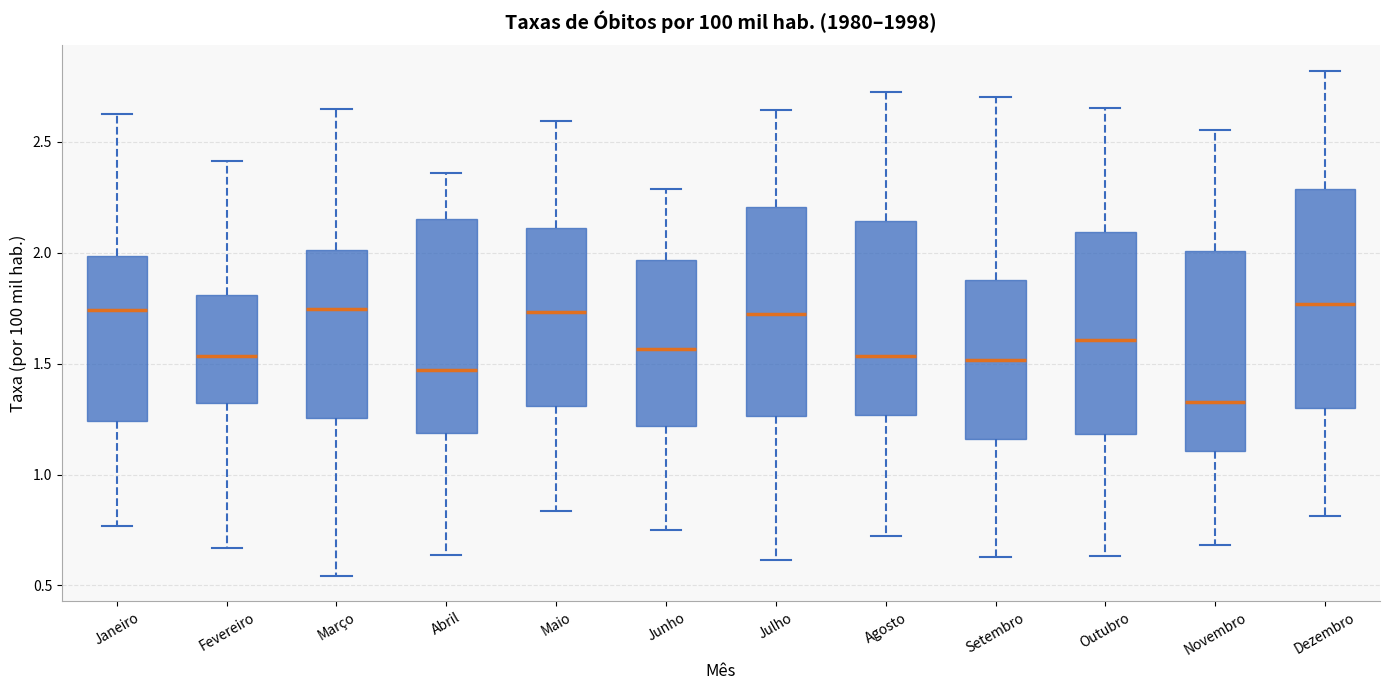

Reading left to right, transcribe this box plot: for each box, give where its median line is, the range the box spans, and where its two whiskers end, as read against the y-axis. The values are not printed on the chart, so give them approximately, as read against the axis.

Janeiro: median 1.75, box 1.25 to 2.00, whiskers 0.75 to 2.65
Fevereiro: median 1.55, box 1.30 to 1.80, whiskers 0.65 to 2.40
Março: median 1.75, box 1.25 to 2.00, whiskers 0.55 to 2.65
Abril: median 1.45, box 1.20 to 2.15, whiskers 0.65 to 2.35
Maio: median 1.75, box 1.30 to 2.10, whiskers 0.85 to 2.60
Junho: median 1.55, box 1.20 to 1.95, whiskers 0.75 to 2.30
Julho: median 1.70, box 1.25 to 2.20, whiskers 0.60 to 2.65
Agosto: median 1.55, box 1.25 to 2.15, whiskers 0.70 to 2.75
Setembro: median 1.50, box 1.15 to 1.90, whiskers 0.65 to 2.70
Outubro: median 1.60, box 1.20 to 2.10, whiskers 0.65 to 2.65
Novembro: median 1.35, box 1.10 to 2.00, whiskers 0.70 to 2.55
Dezembro: median 1.75, box 1.30 to 2.30, whiskers 0.80 to 2.80